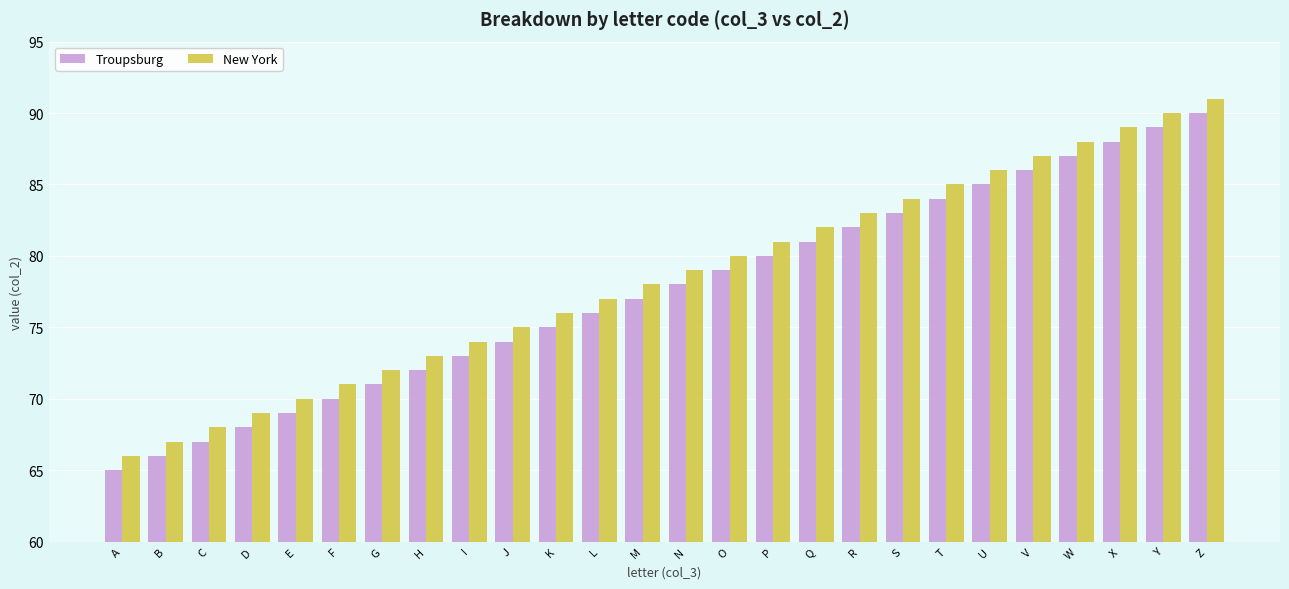

What is the average value of the Troupsburg series?

78